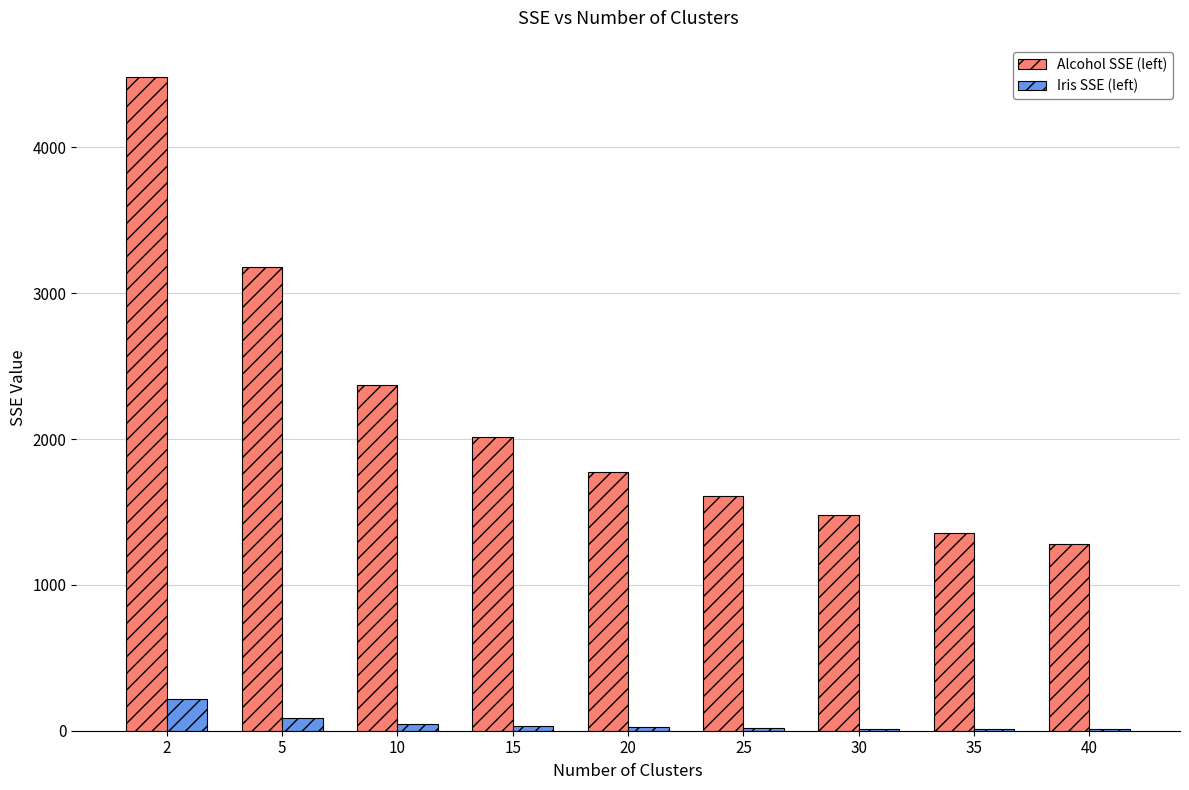

What is the sum of all Alcohol SSE (left) values?

19537.3